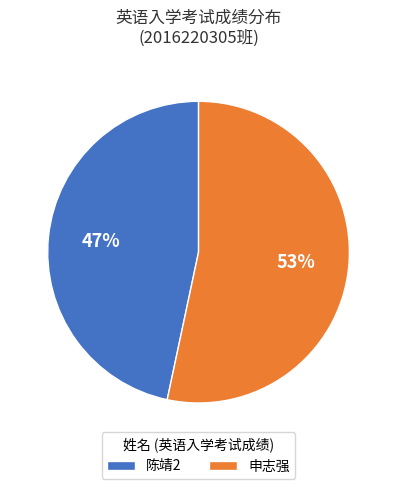

What is the largest slice in the pie chart?

申志强